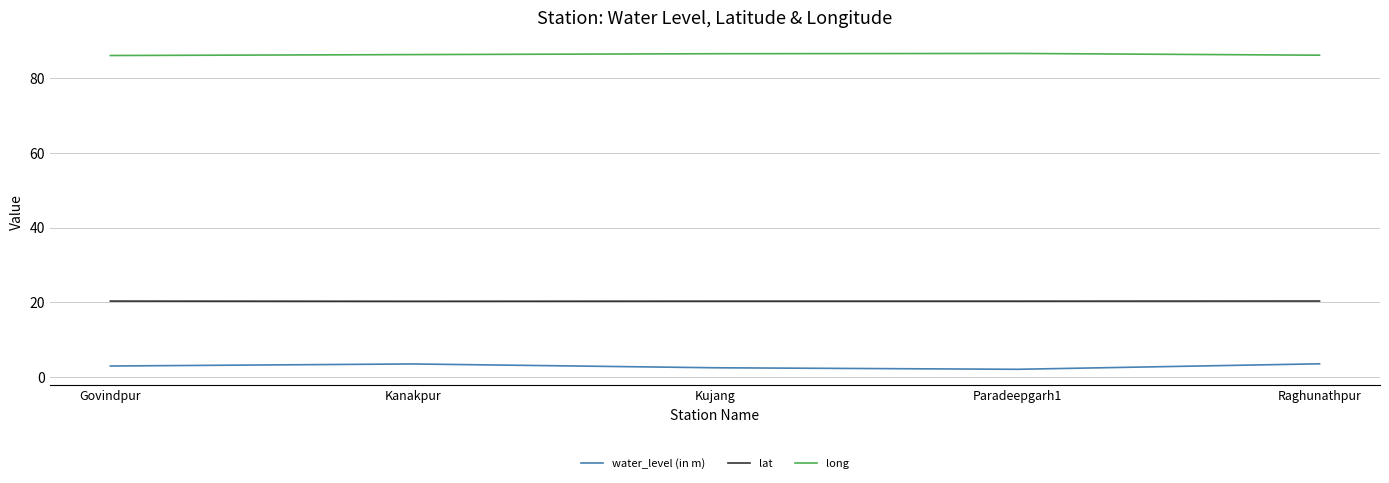

How many lines are shown in the chart?

3